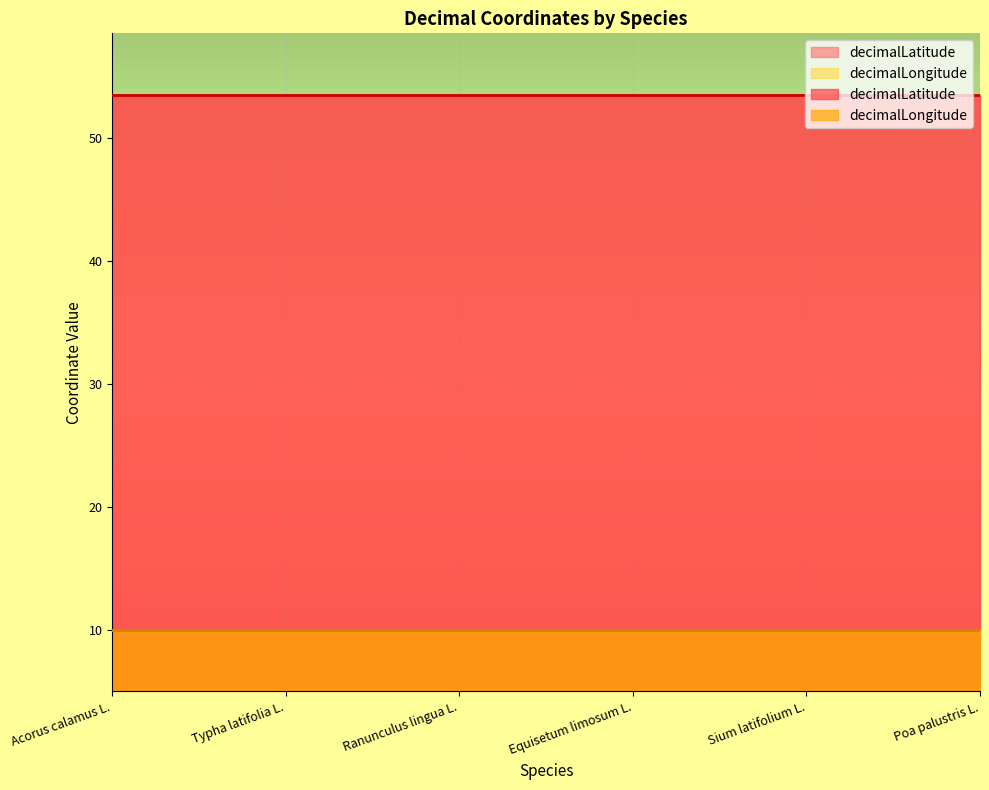

Reading right to left, what are all the values shown in this chart?

decimalLatitude: Poa palustris L.=53.6	Sium latifolium L.=53.6	Equisetum limosum L.=53.6	Ranunculus lingua L.=53.6	Typha latifolia L.=53.6	Acorus calamus L.=53.6
decimalLongitude: Poa palustris L.=10.0	Sium latifolium L.=10.0	Equisetum limosum L.=10.0	Ranunculus lingua L.=10.0	Typha latifolia L.=10.0	Acorus calamus L.=10.0